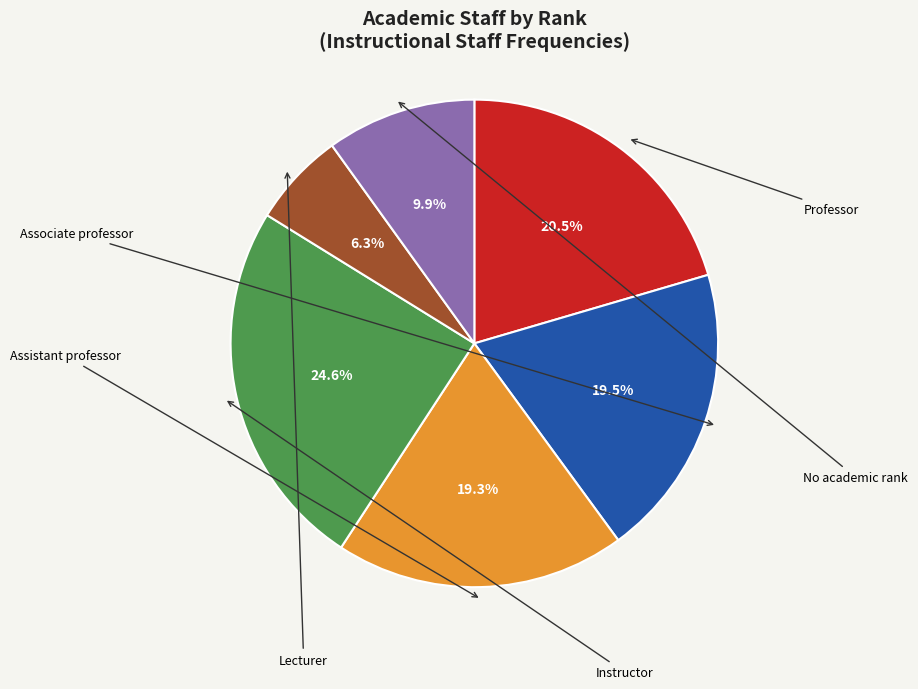

Does any single category account for the majority?

No